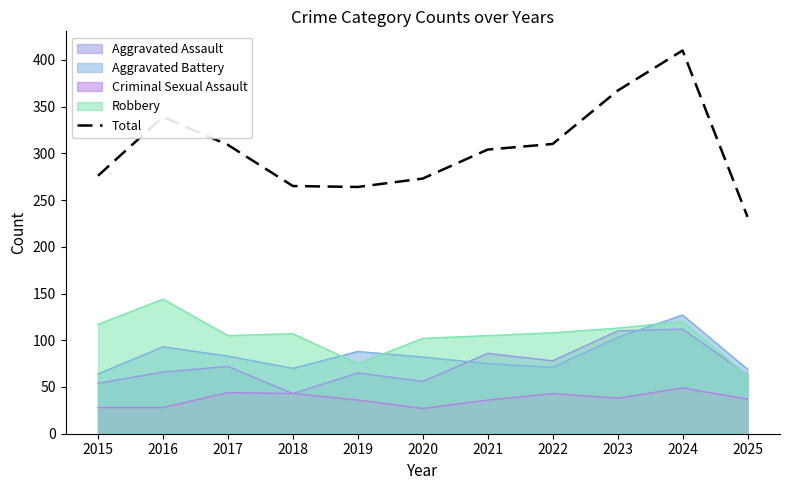

Which has a higher value, 2017 or 2024?

2024